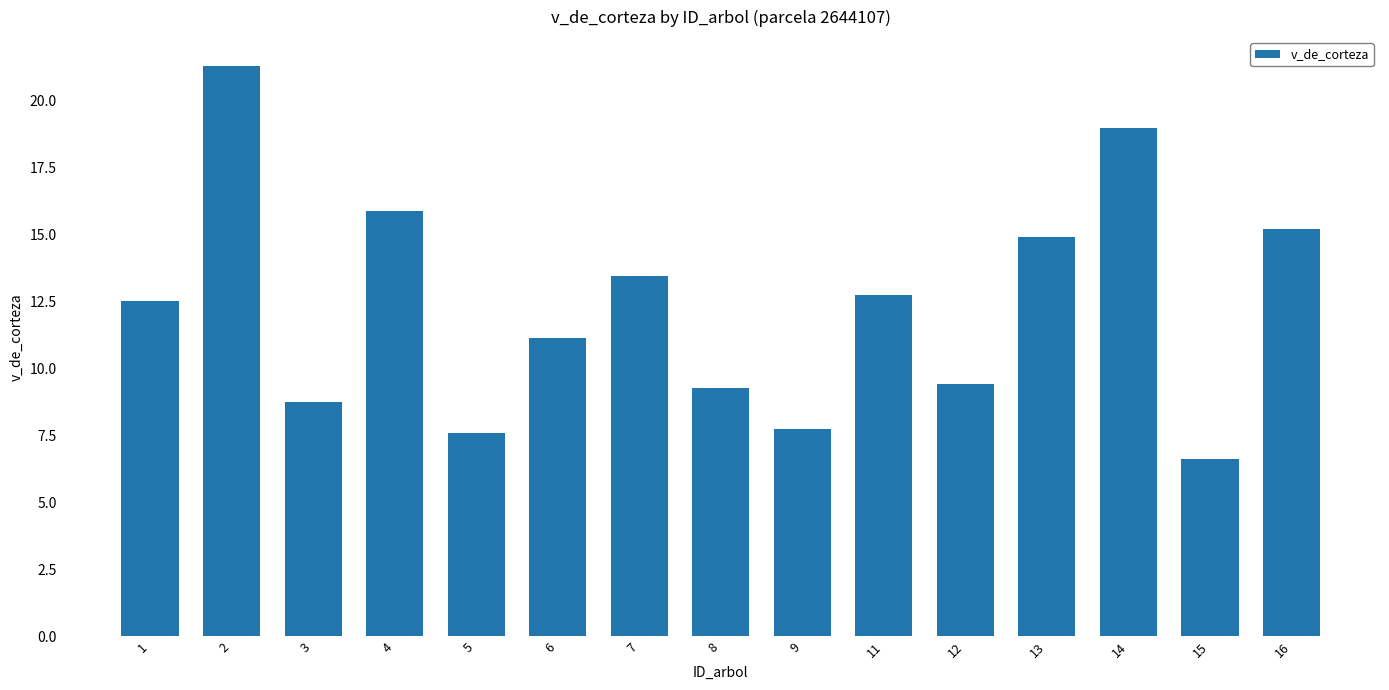

What is the change in value from 3 to 11?

+4.0